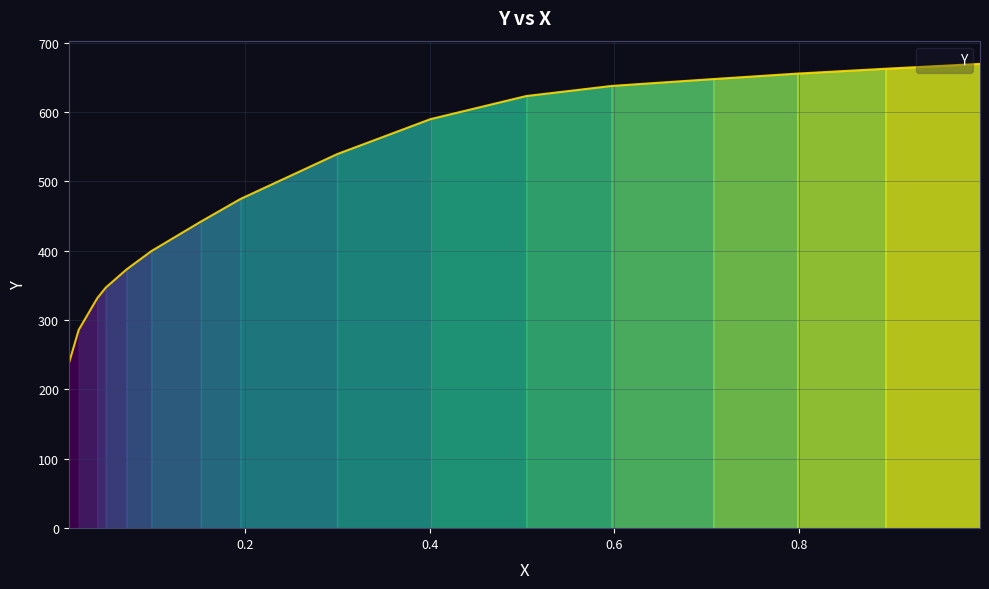

What is the minimum value shown in the chart?

237.5